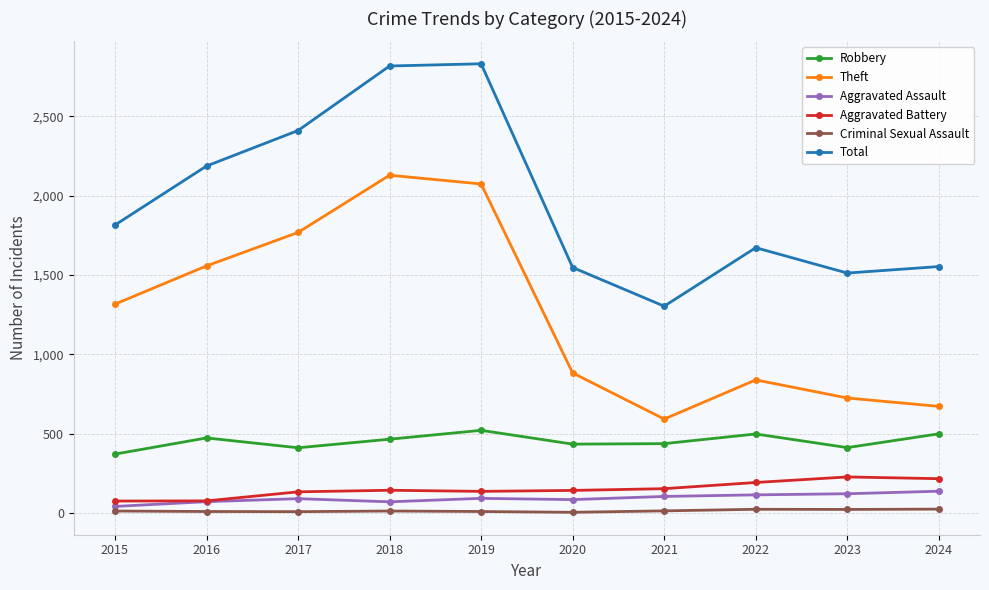

True or false: Criminal Sexual Assault and Aggravated Battery intersect in this chart.

False